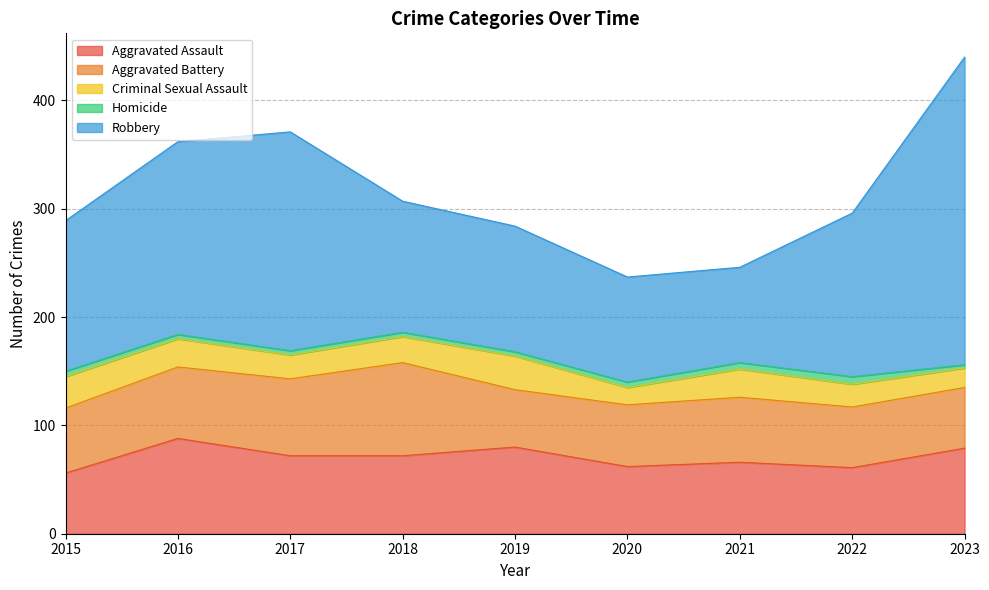

At which label does Robbery first exceed 139?

2016